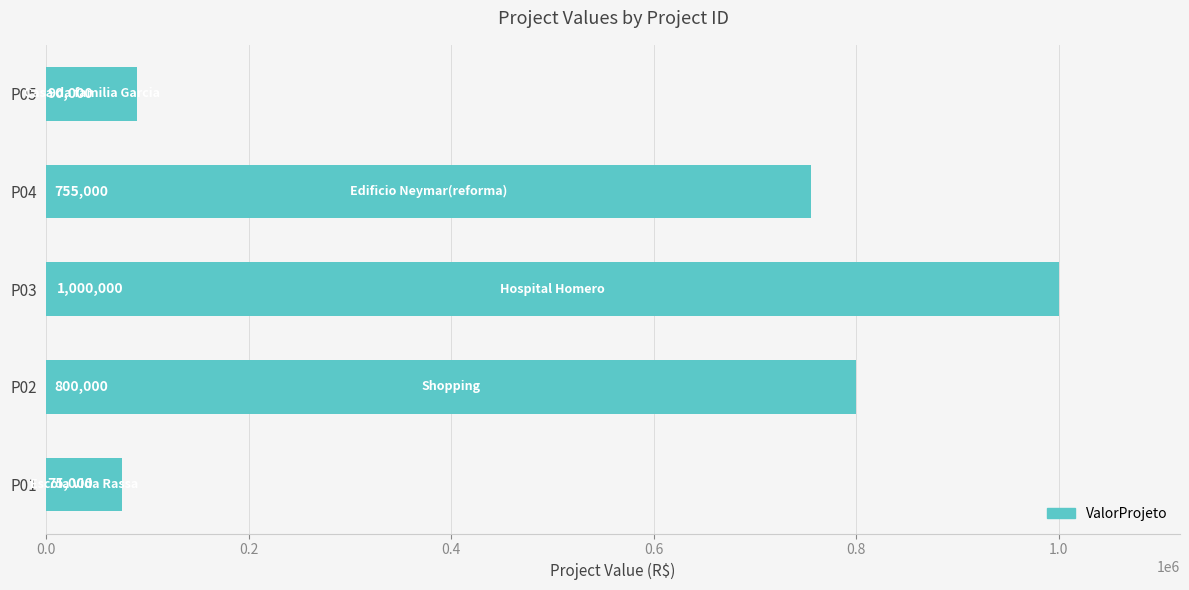

Which has a higher value, P02 or P05?

P02